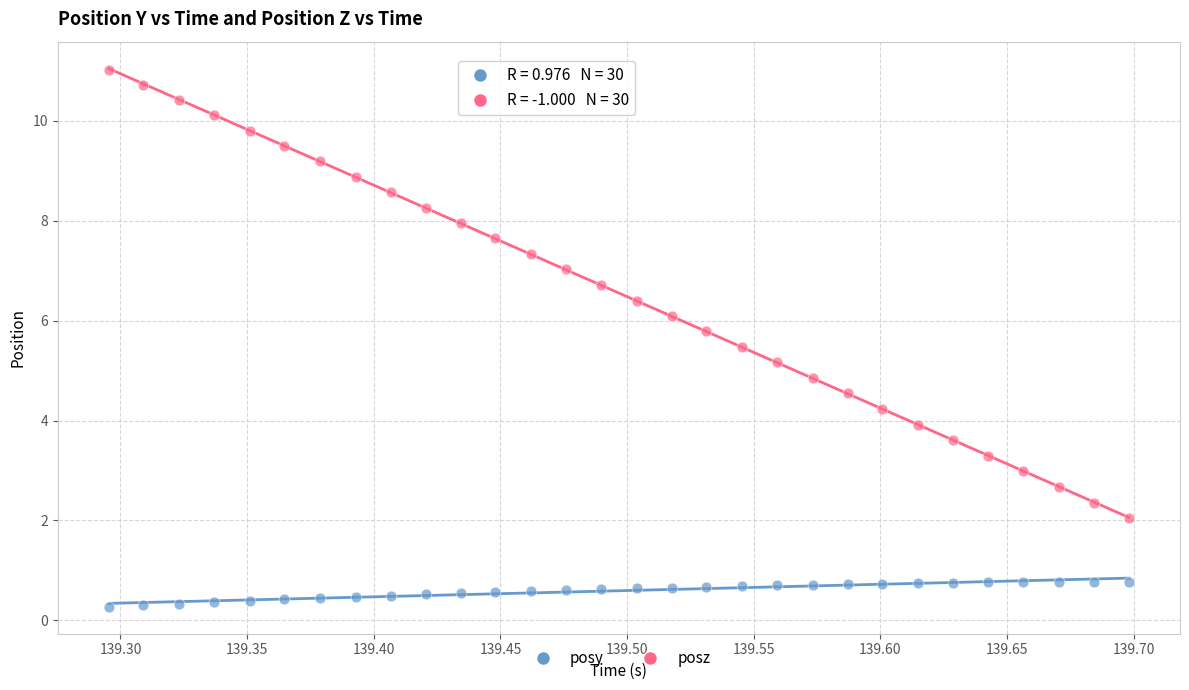

Which series contains the lowest Y value?

posy